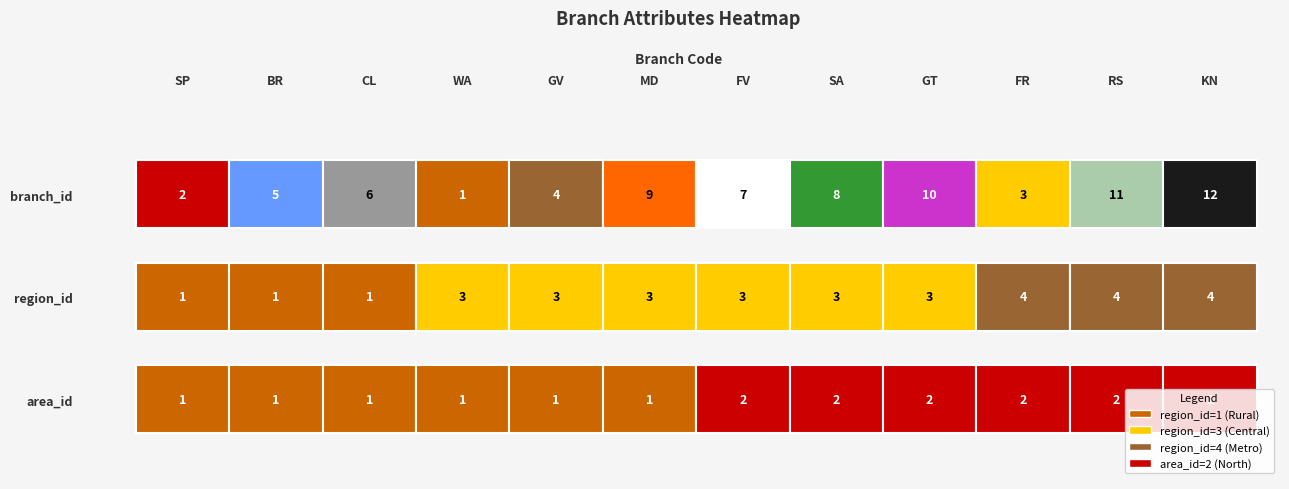

Count the FR values in the range 2 to 4.

3